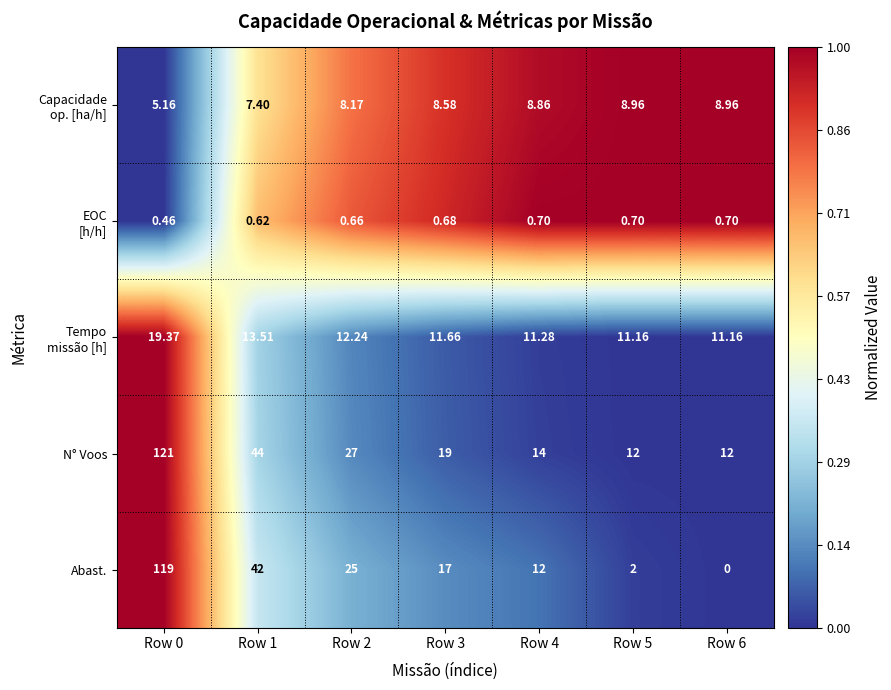

Between Row 0 and Row 5, which series saw the biggest shift?

Abast.